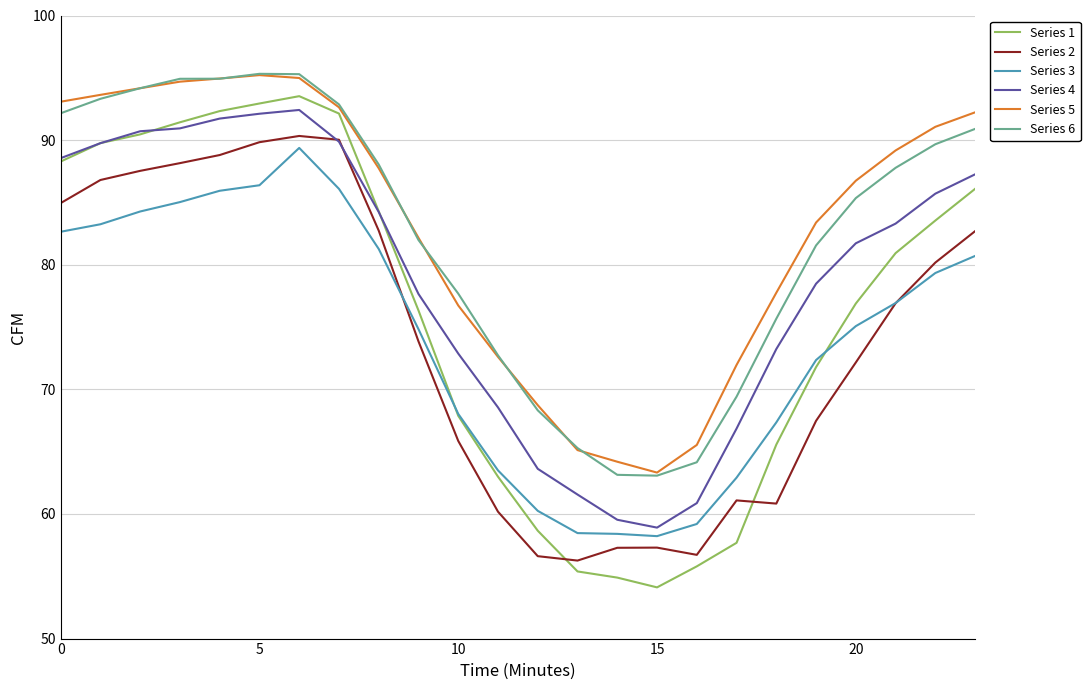

What is the lowest value of the Series 4 series?

58.9